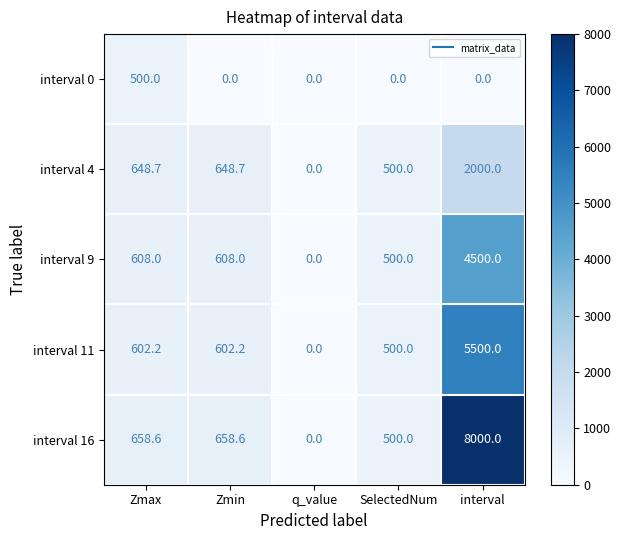

Rank the series by their maximum value, from lowest to highest.

interval 0, interval 4, interval 9, interval 11, interval 16